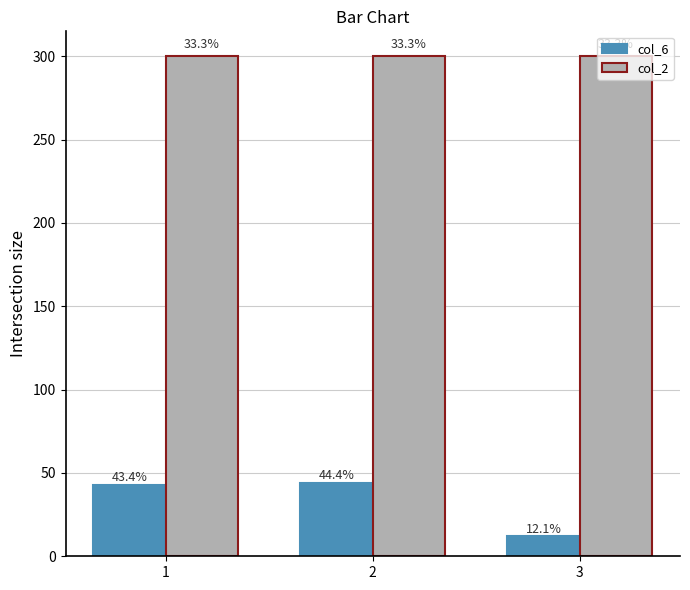

Is it true that col_6 equals 73 at 2?

False